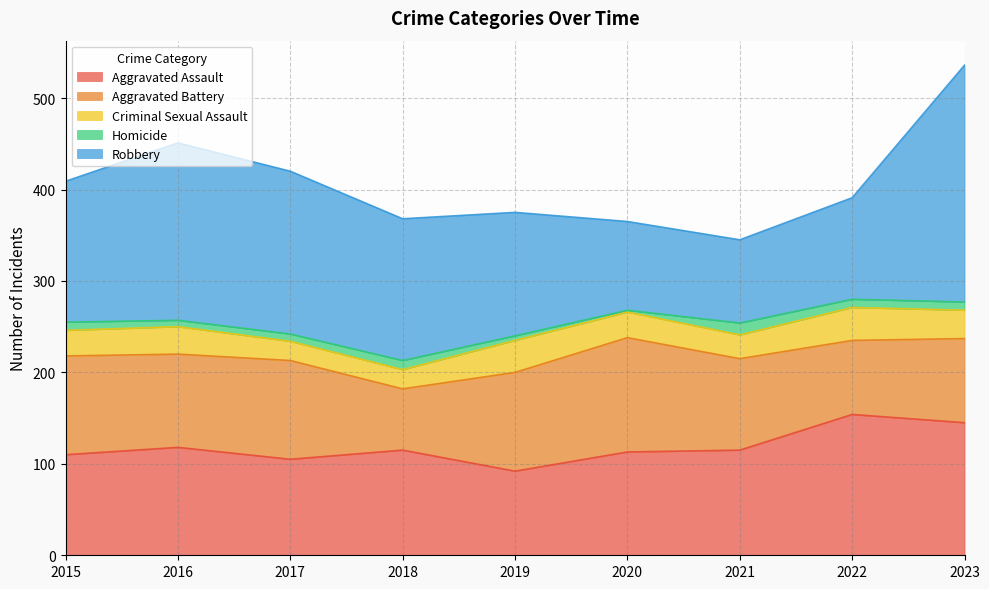

Reading right to left, transcribe all the data shown in this chart.

Aggravated Assault: 145	154	115	113	92	115	105	118	110
Aggravated Battery: 92	81	100	125	108	67	108	102	108
Criminal Sexual Assault: 31	36	26	28	35	21	21	30	28
Homicide: 9	9	13	2	5	10	8	7	9
Robbery: 259	111	91	97	135	155	178	194	154